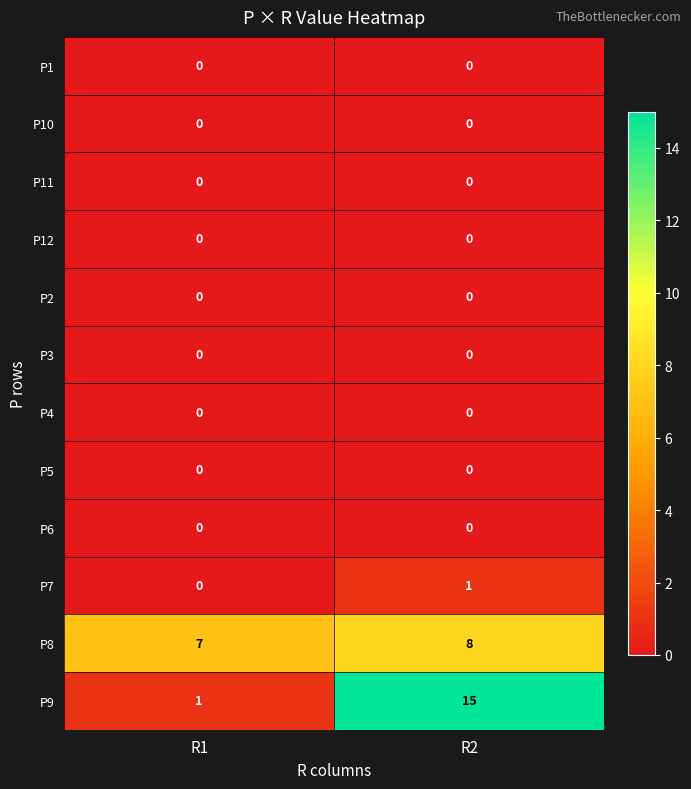

Reading left to right, what are all the values shown in this chart?

P1: R1=0	R2=0
P10: R1=0	R2=0
P11: R1=0	R2=0
P12: R1=0	R2=0
P2: R1=0	R2=0
P3: R1=0	R2=0
P4: R1=0	R2=0
P5: R1=0	R2=0
P6: R1=0	R2=0
P7: R1=0	R2=1
P8: R1=7	R2=8
P9: R1=1	R2=15